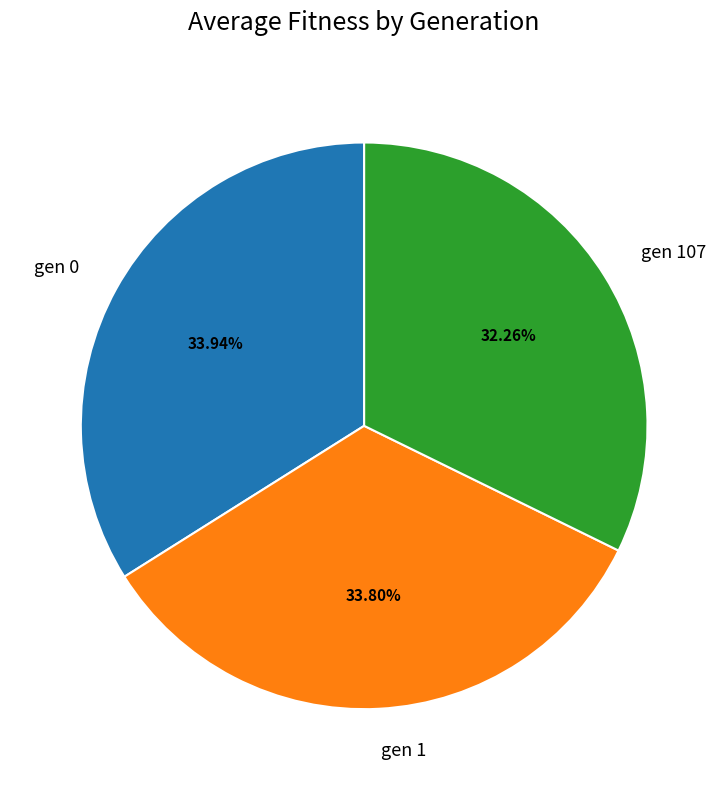

What portion of the pie excludes gen 0?

66.1%